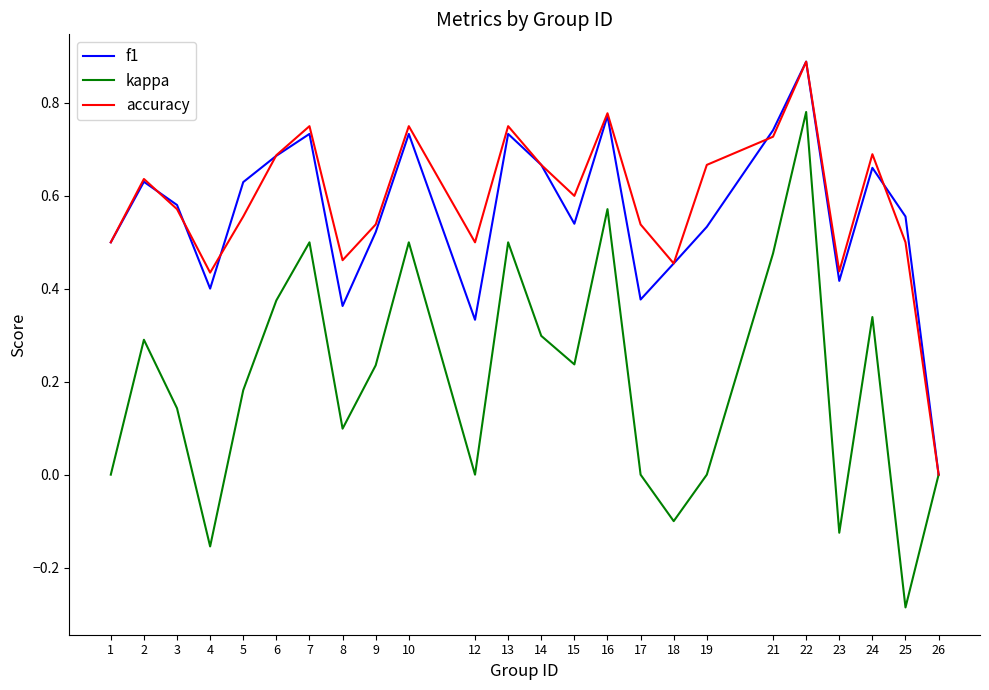

What is the greatest value displayed?

0.9